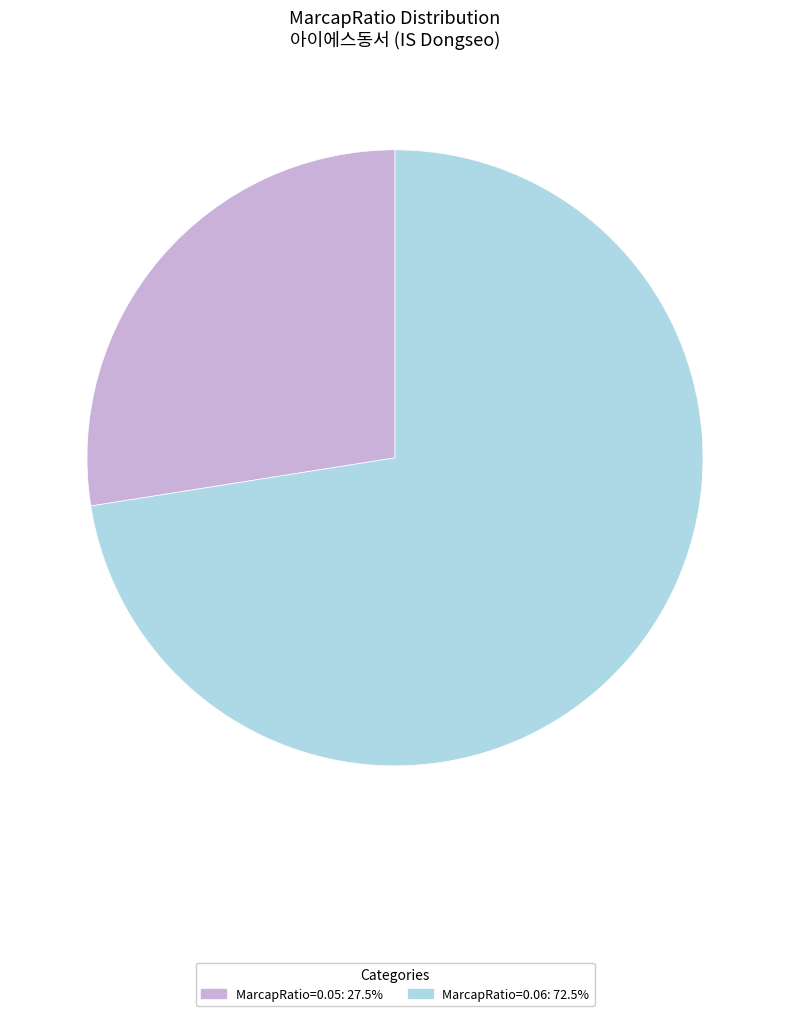

Does any single category account for the majority?

Yes